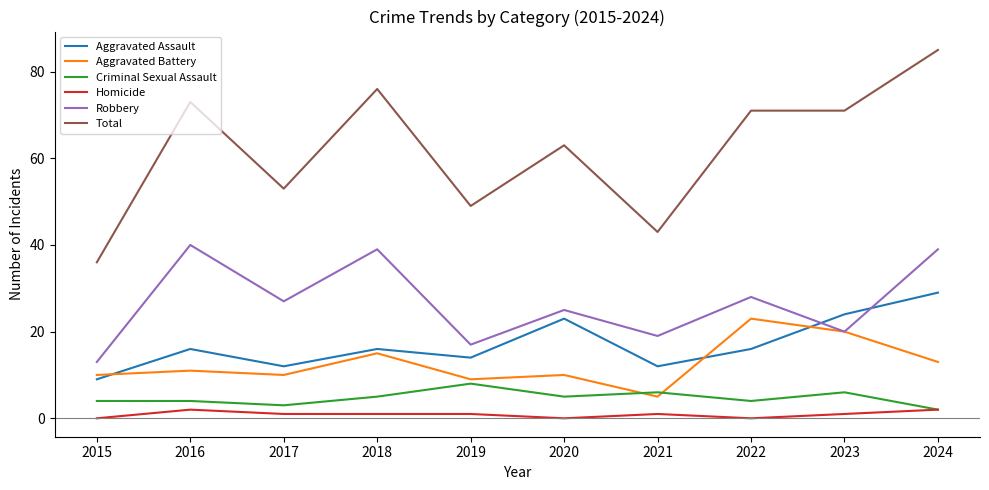

Is it true that Total equals 36 at 2015?

True